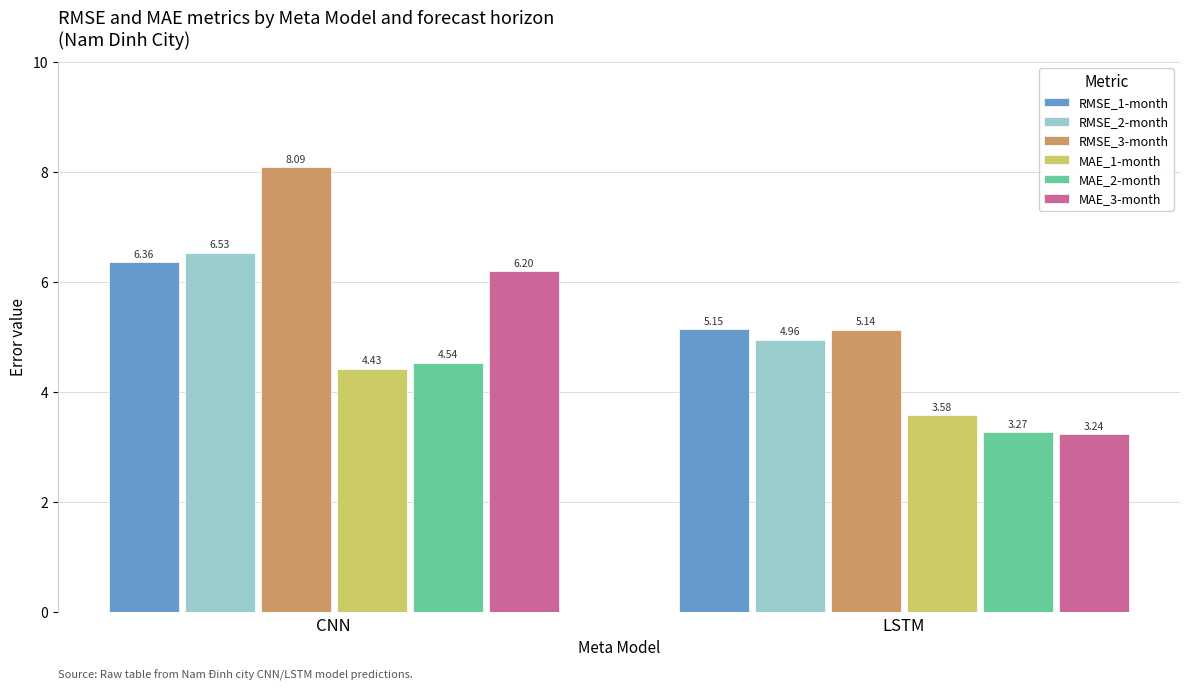

How many bars are there in total?

12